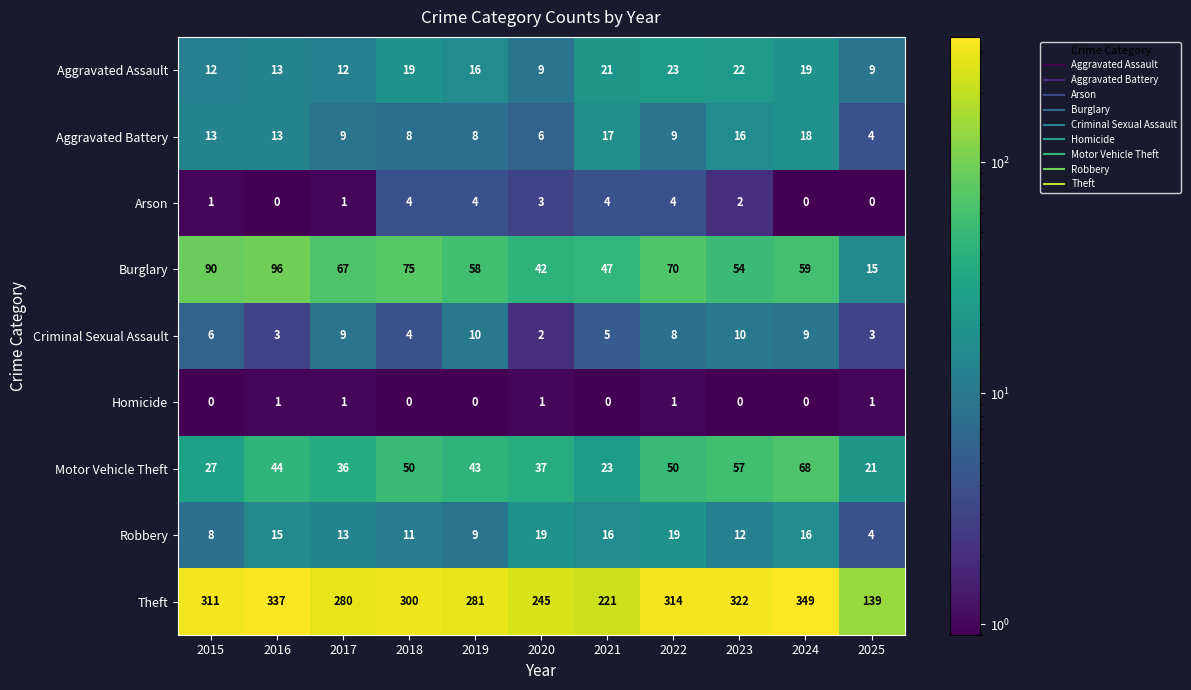

How many Homicide values are between 0 and 1?

11